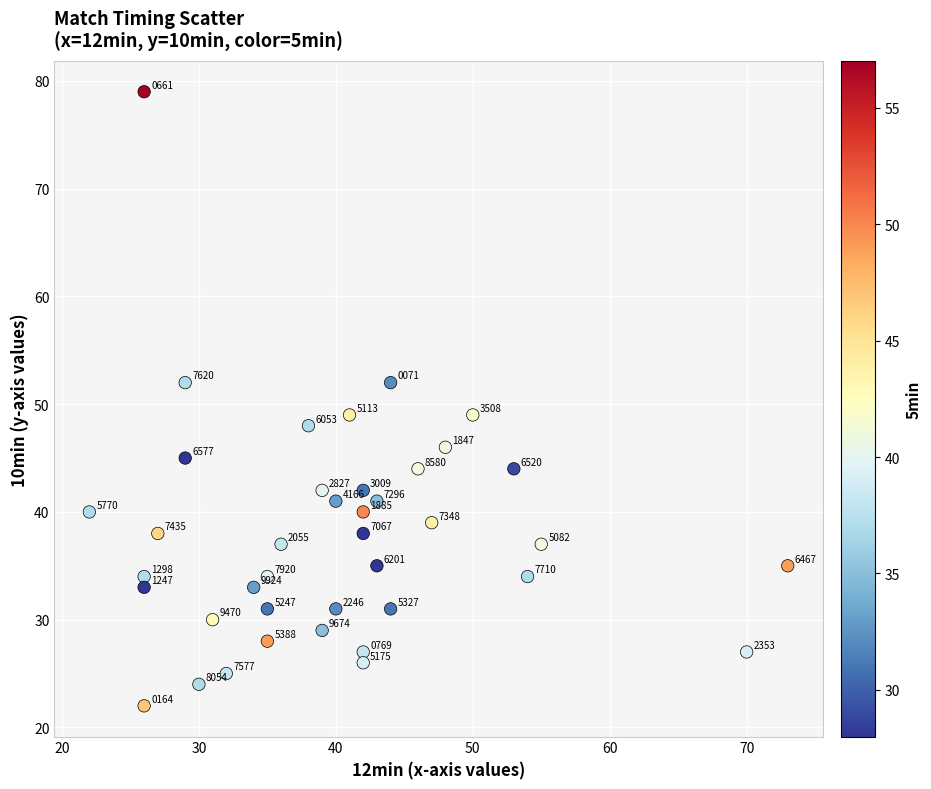

What Y value in the scatter plot is closest to 50?

49